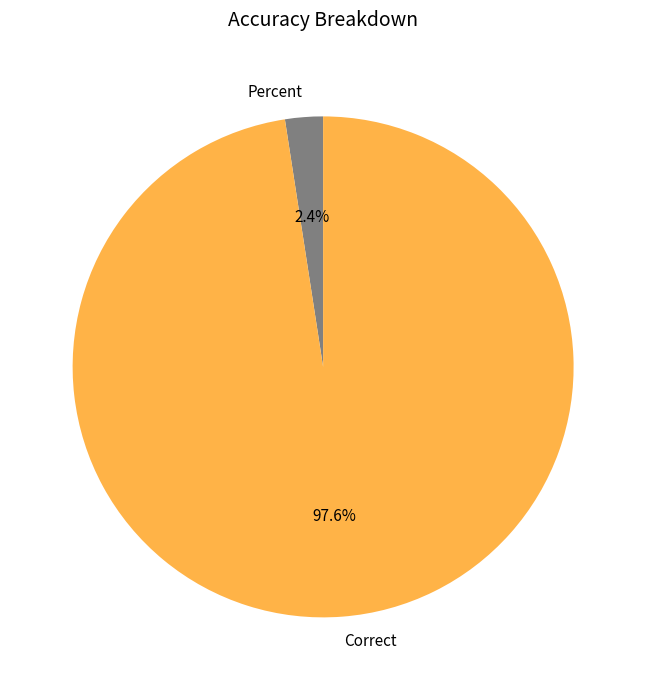

To the nearest percent, what is the combined percentage of Percent and Correct?

100%